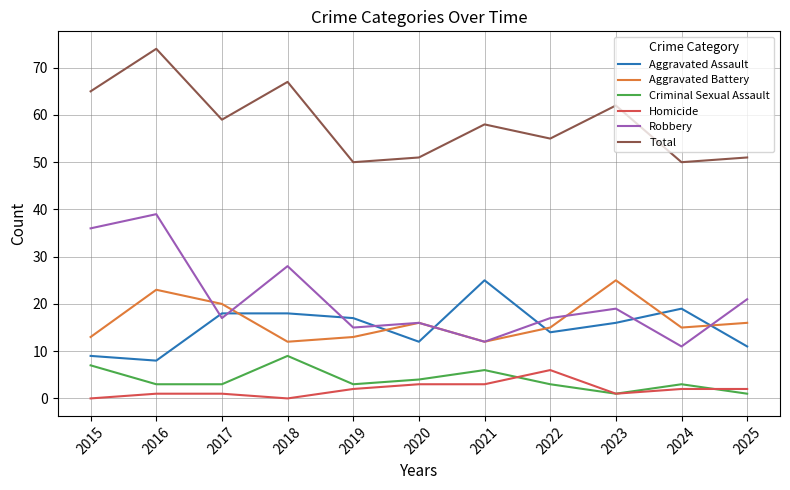

Which series has the widest spread of values?

Robbery